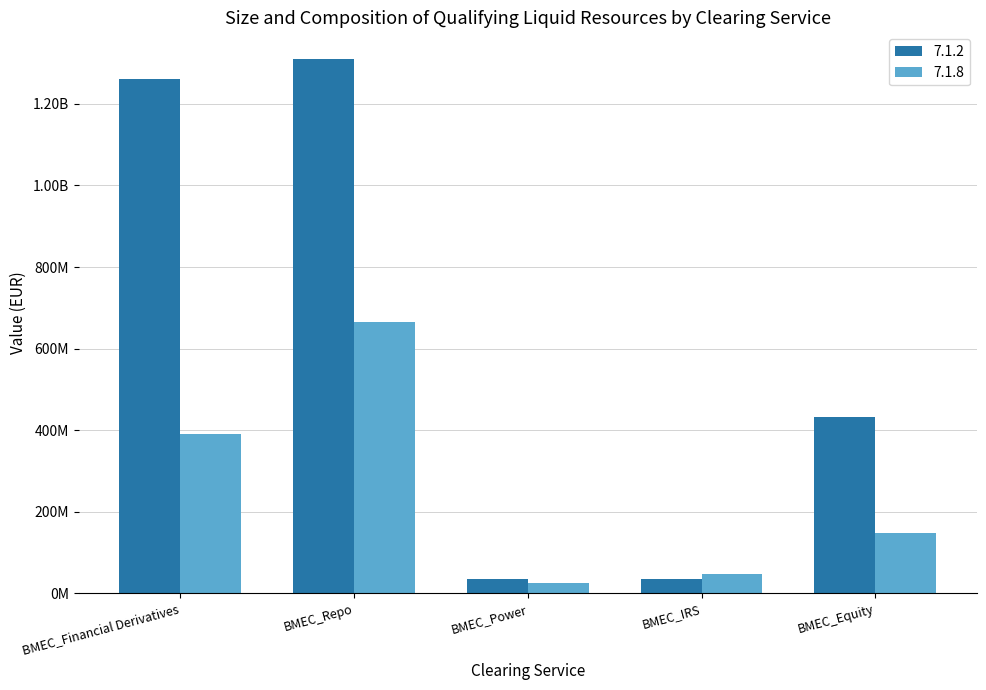

What are all the series names shown in the legend?

7.1.2, 7.1.8